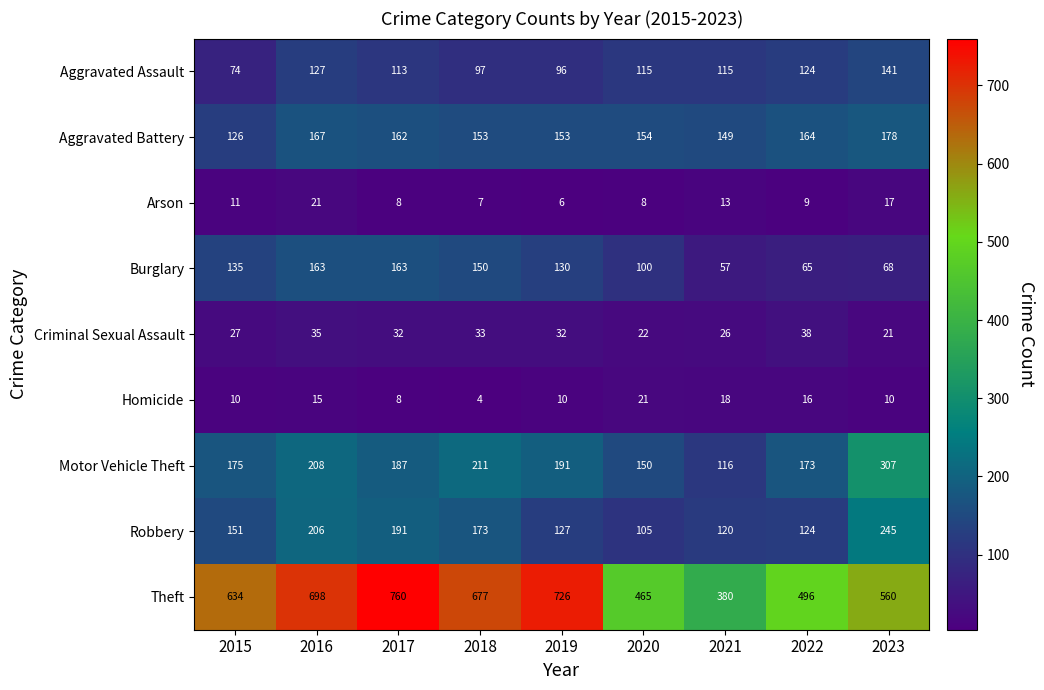

What is the difference between the Aggravated Assault values at 2017 and 2023?

28